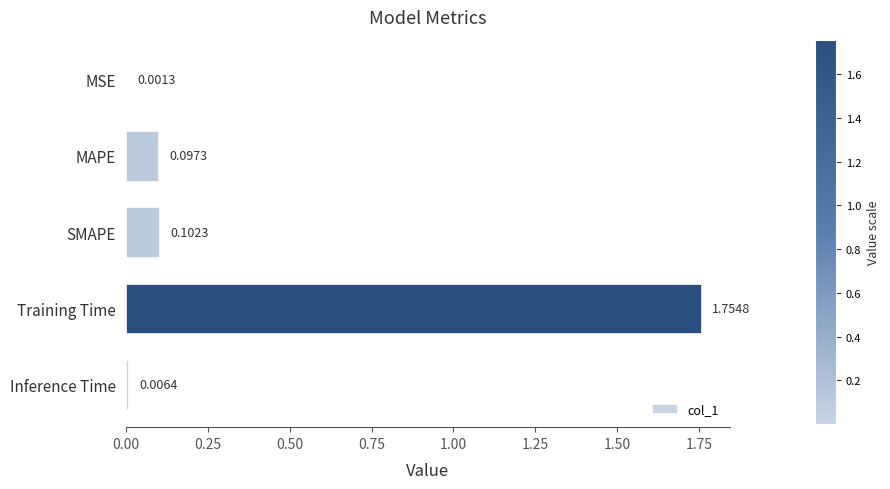

Which category has the highest value across all series?

Training Time